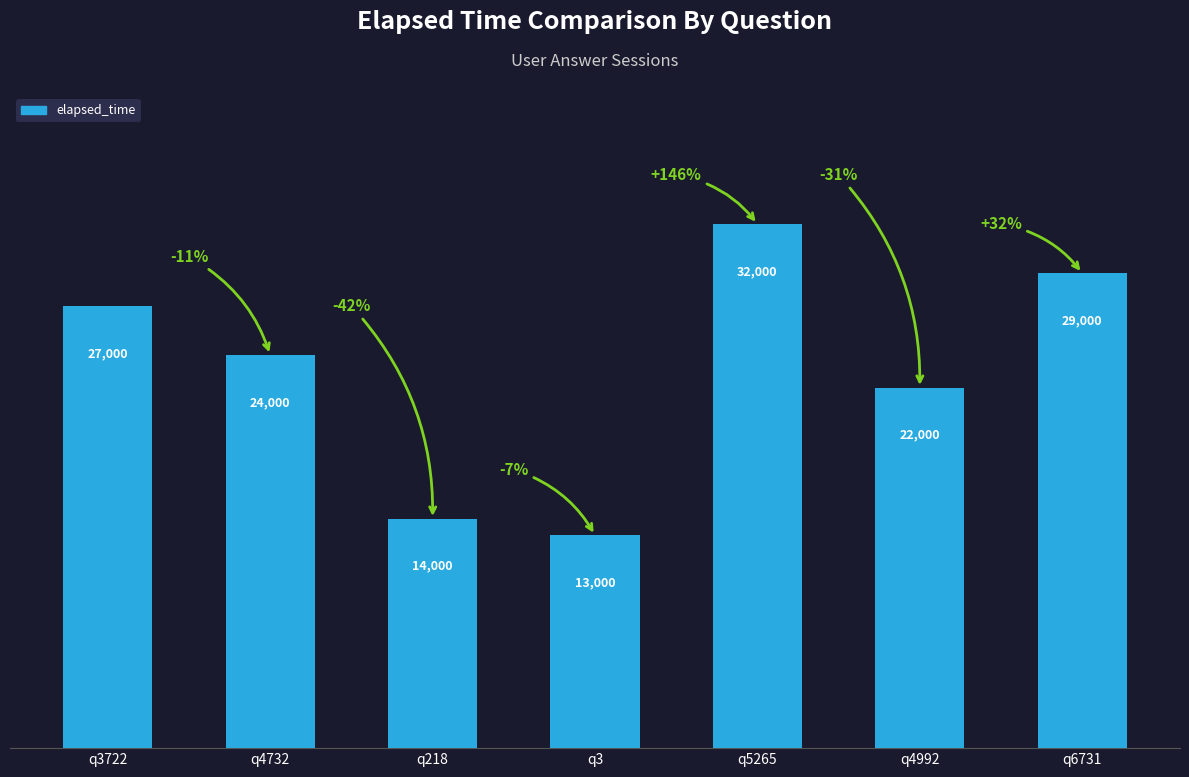

How many bars are there in total?

7